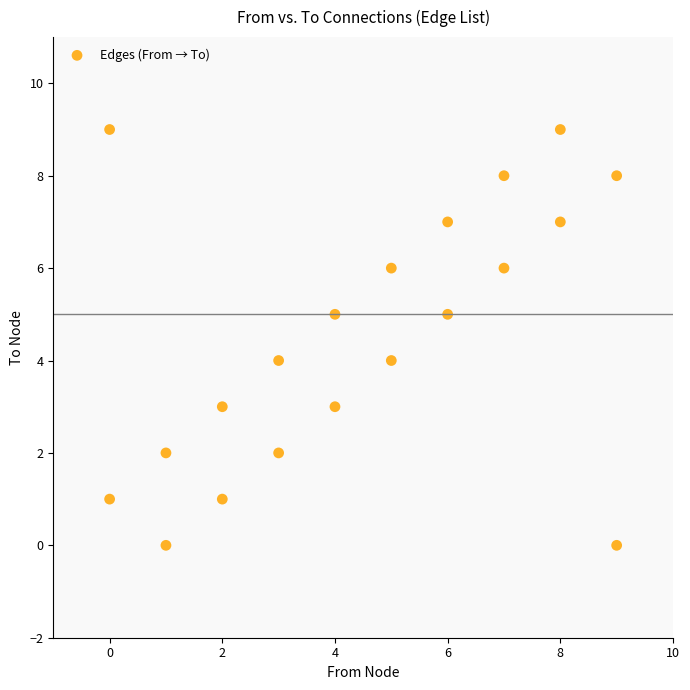

What is the range of X values (max minus min)?

9